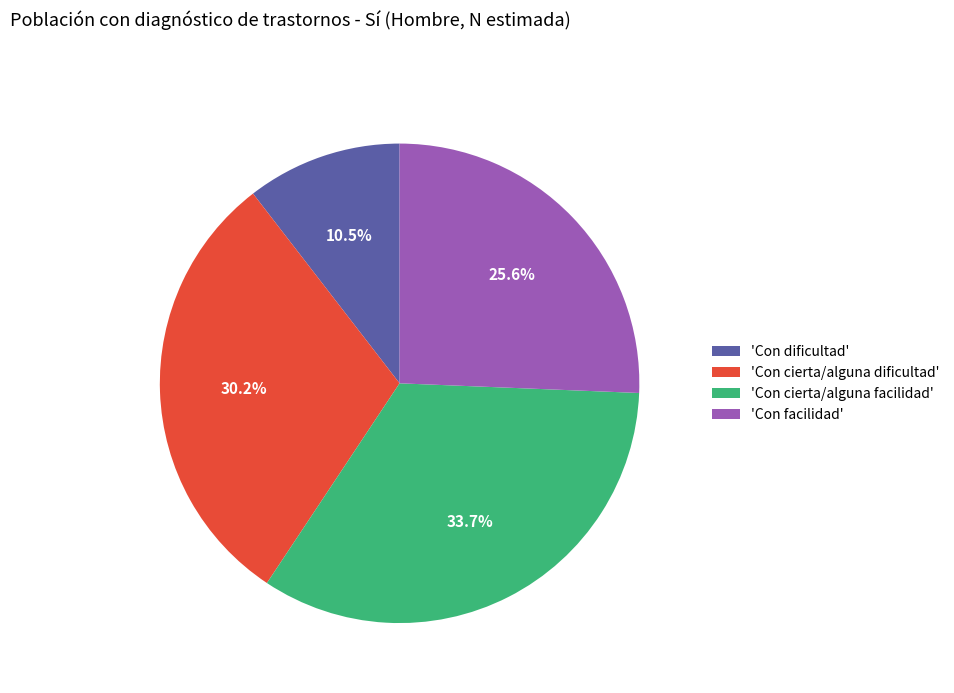

What is the ratio of the value at 'Con facilidad' to the value at 'Con cierta/alguna facilidad'?

0.8